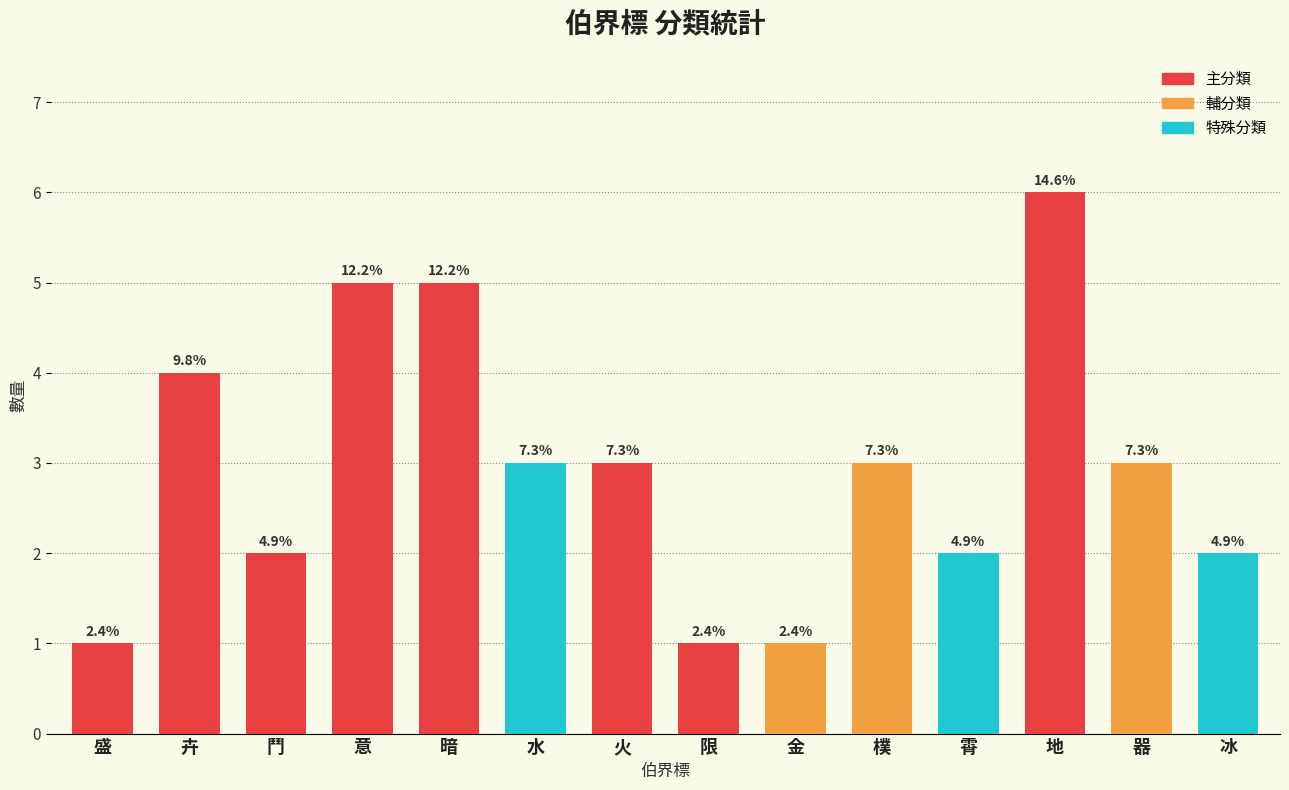

Rank the categories by value from lowest to highest.

盛, 限, 金, 鬥, 霄, 冰, 水, 火, 樸, 器, 卉, 意, 暗, 地